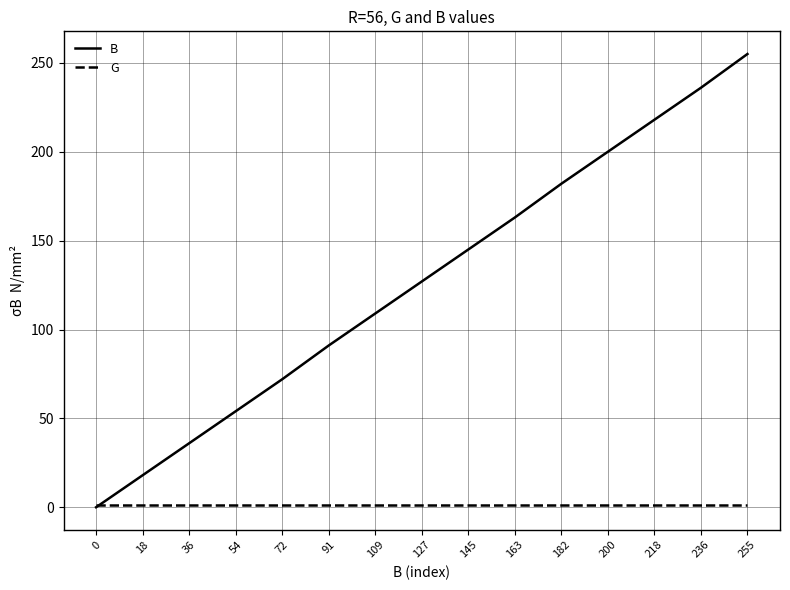

How many values in the B series are below 127?

7